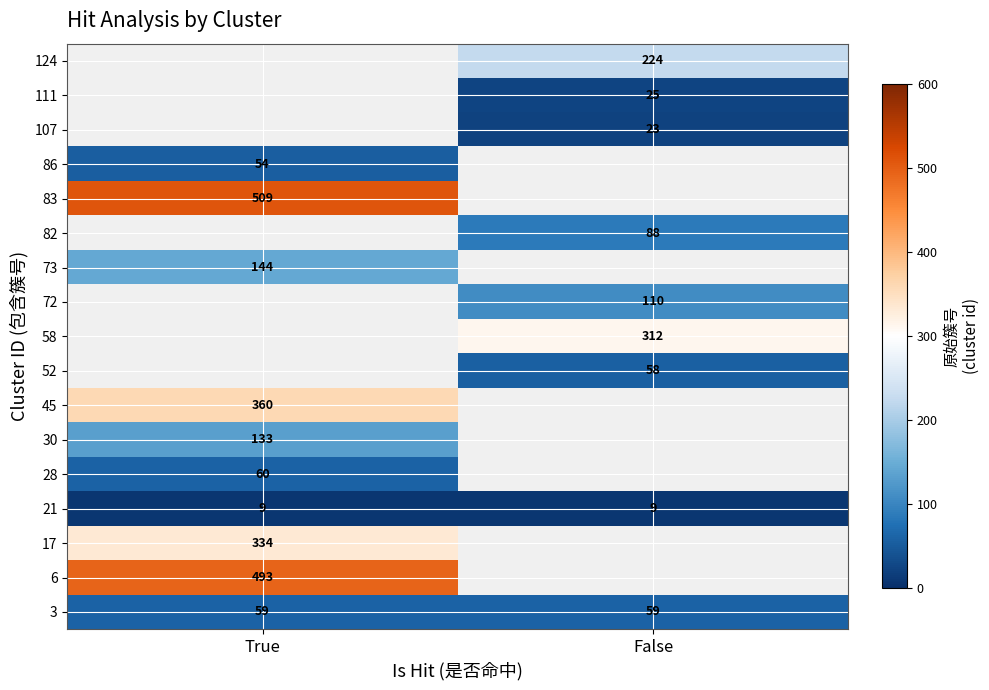

At how many categories does at least one series exceed 120?

2